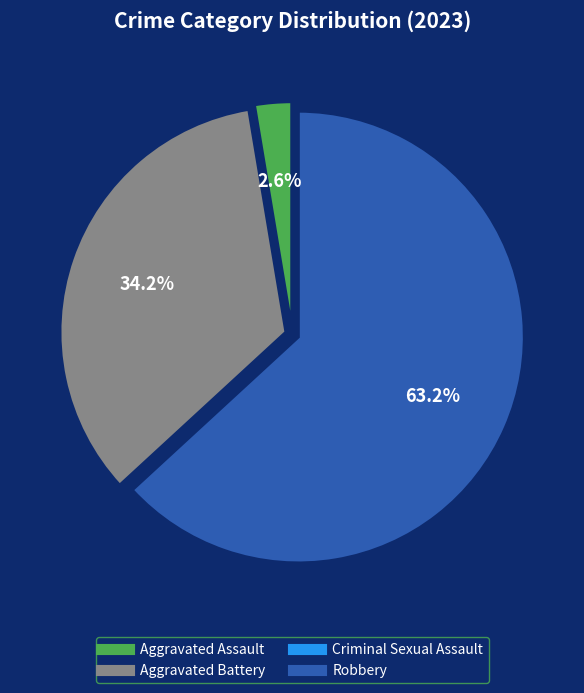

Which slice is the largest?

Robbery